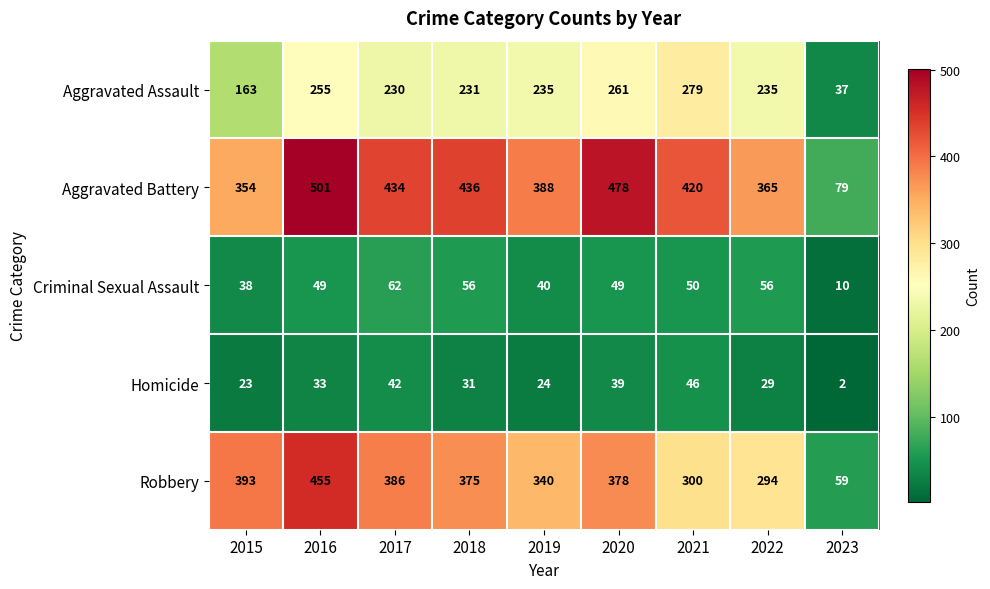

Which series has the largest total across all categories?

Aggravated Battery